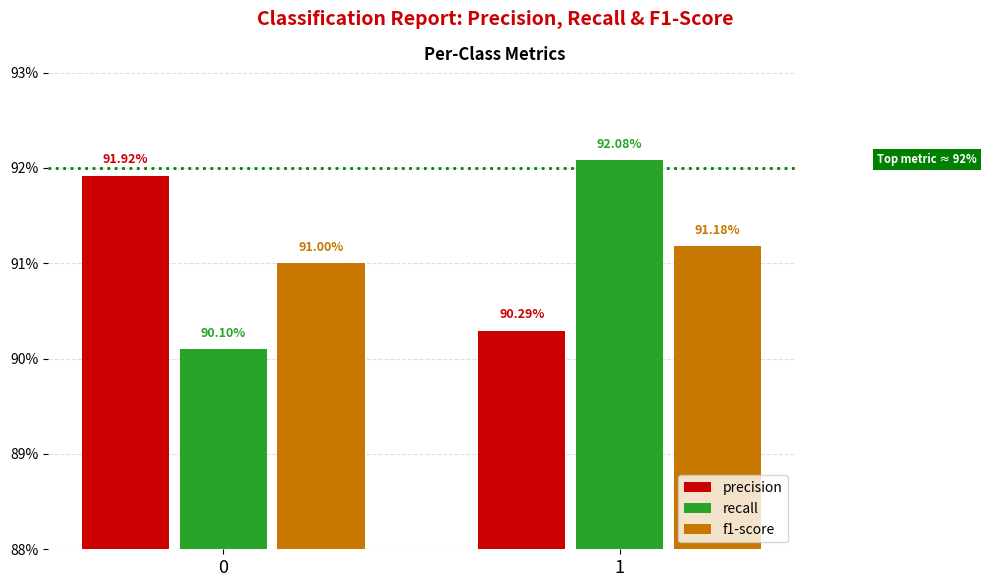

Reading left to right, transcribe all the data shown in this chart.

precision: 0=0.9	1=0.9
recall: 0=0.9	1=0.9
f1-score: 0=0.9	1=0.9